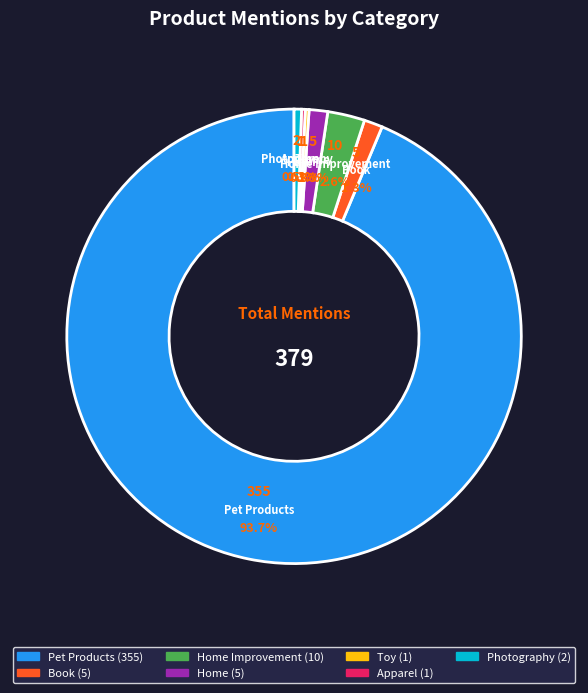

Is there a majority slice in this chart?

Yes